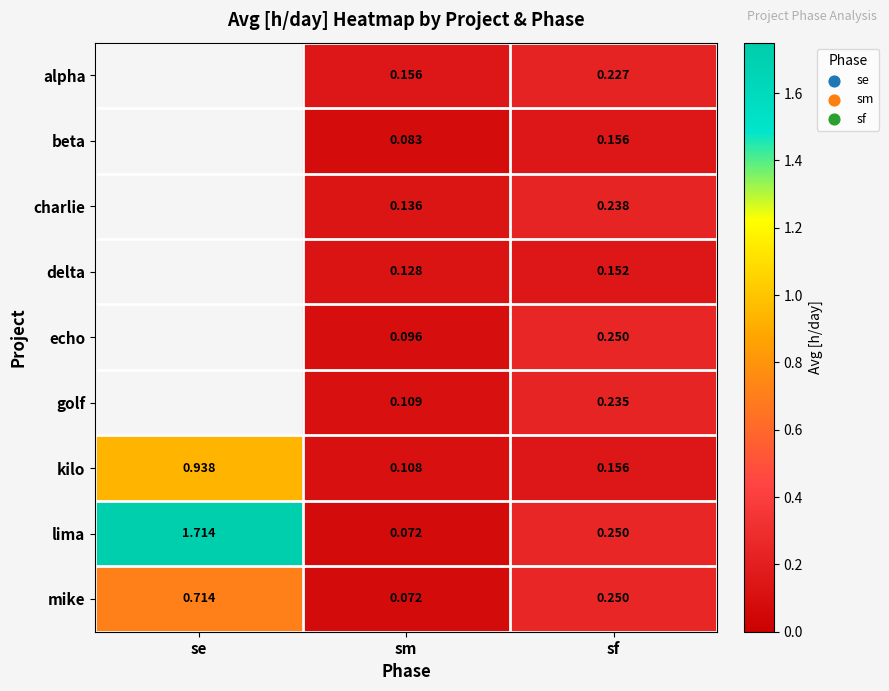

List the labels in order of kilo value, largest first.

se, sf, sm